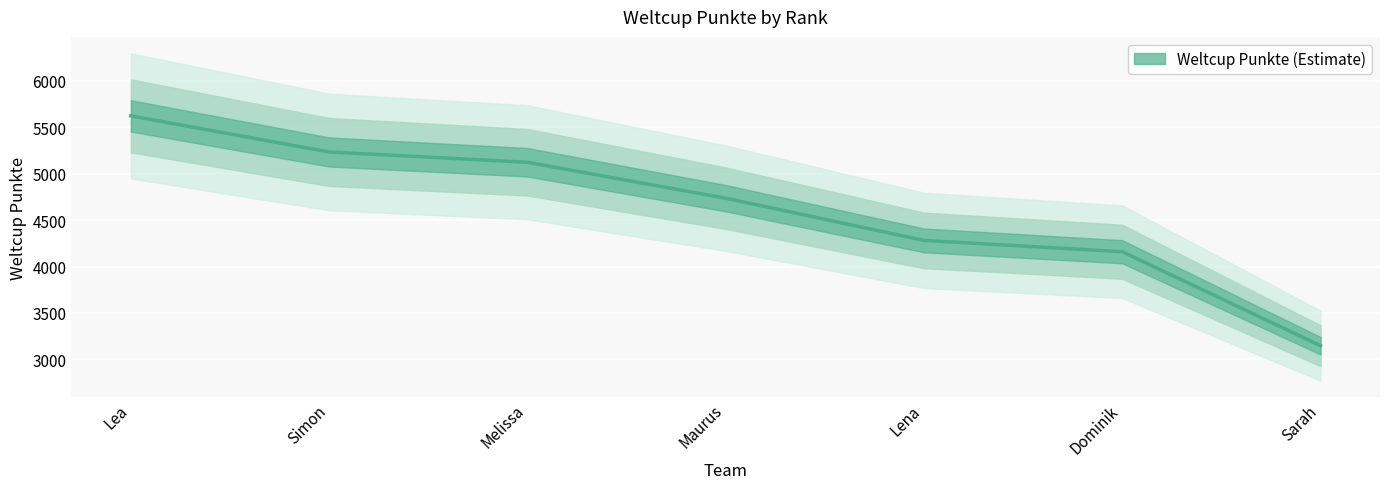

The chart shows a value of 4737 at Maurus. True or false?

True